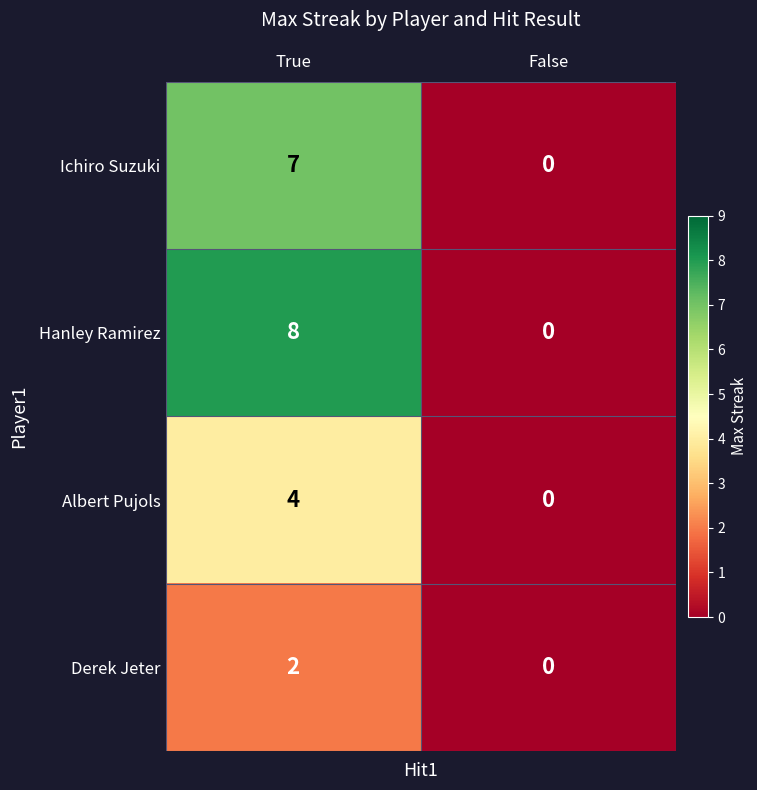

Reading left to right, list all the values displayed in this chart.

Ichiro Suzuki: True=7	False=0
Hanley Ramirez: True=8	False=0
Albert Pujols: True=4	False=0
Derek Jeter: True=2	False=0